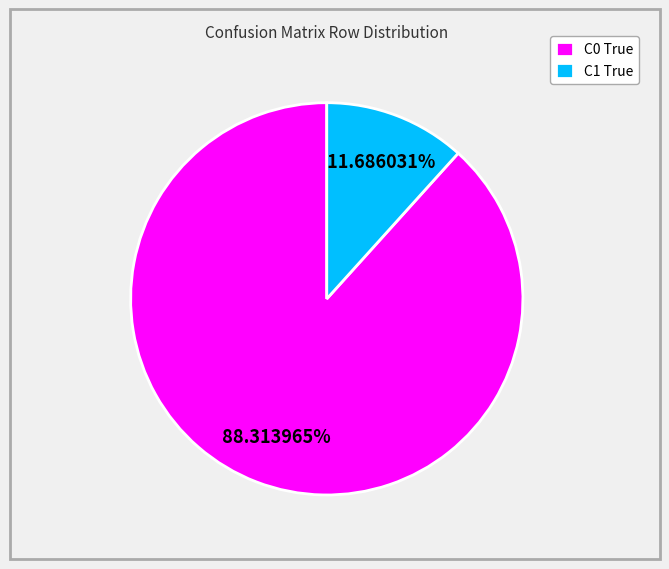

What is the ratio of the value at C0 True to the value at C1 True?

7.6